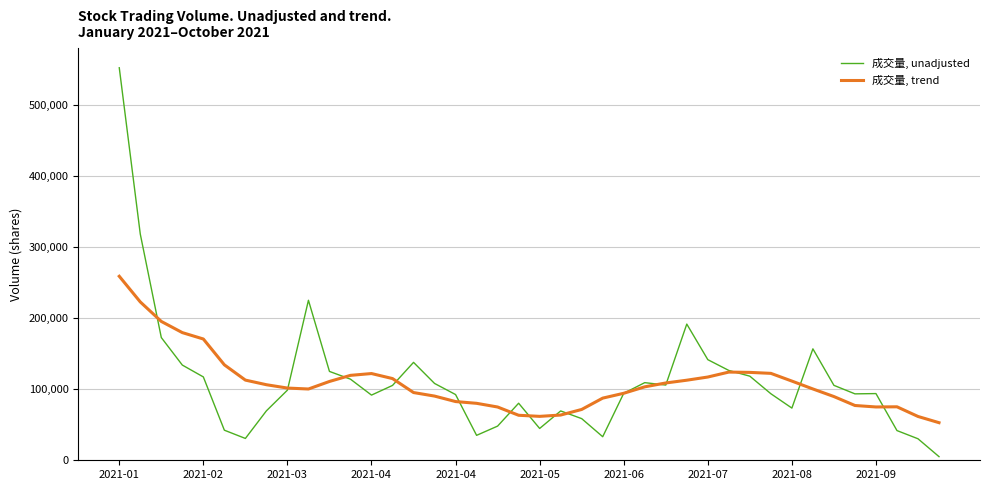

What is the maximum value shown in the chart?

551835.0